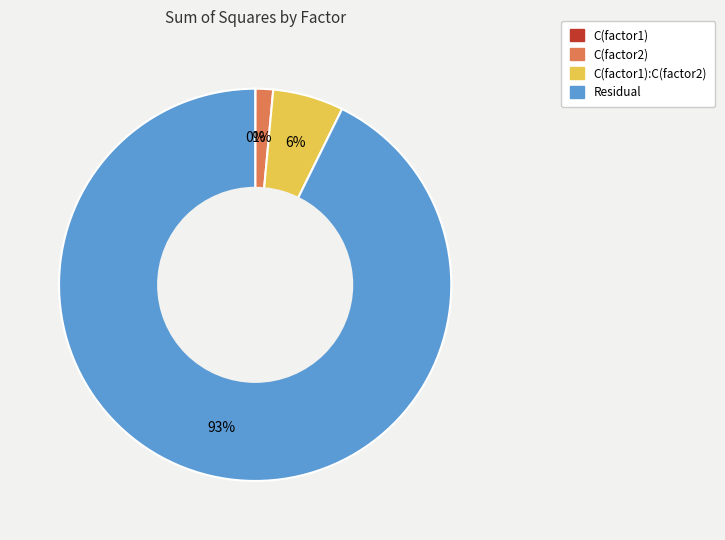

Is there any slice that represents more than half of the pie?

Yes